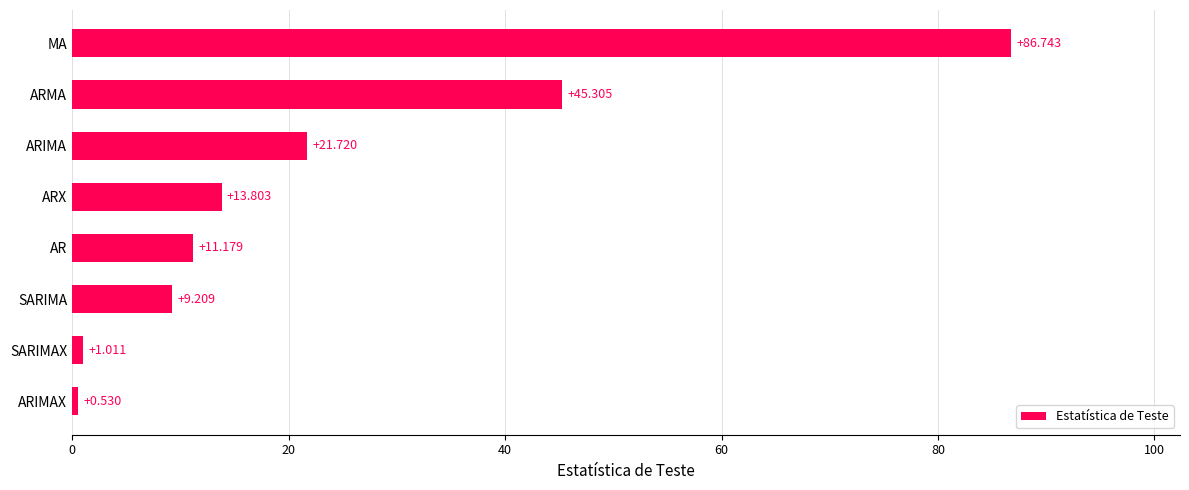

List the labels in order of value, smallest first.

ARIMAX, SARIMAX, SARIMA, AR, ARX, ARIMA, ARMA, MA